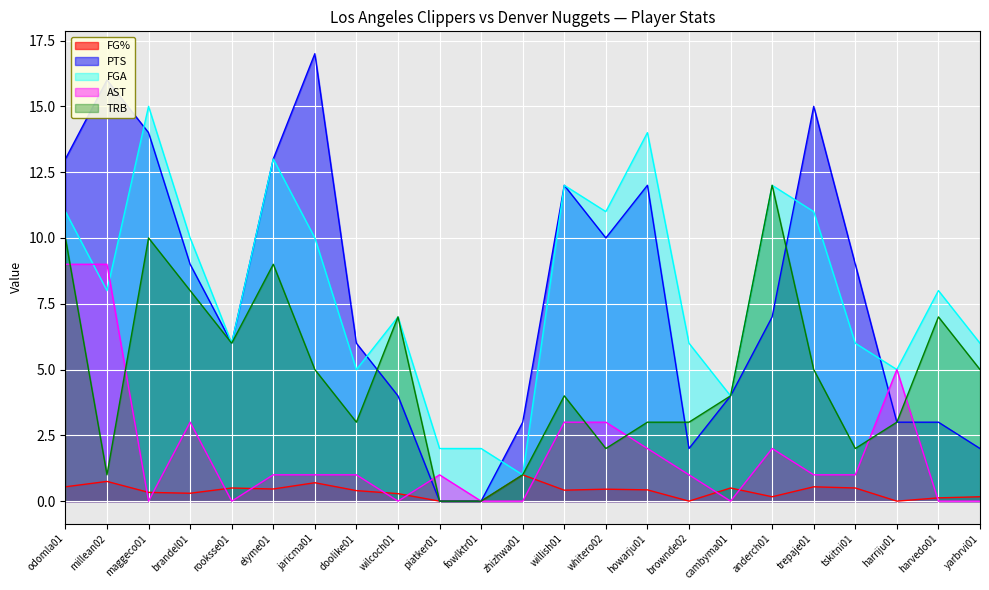

Between which two adjacent categories do AST and FGA first intersect?

odomla01 and millean02